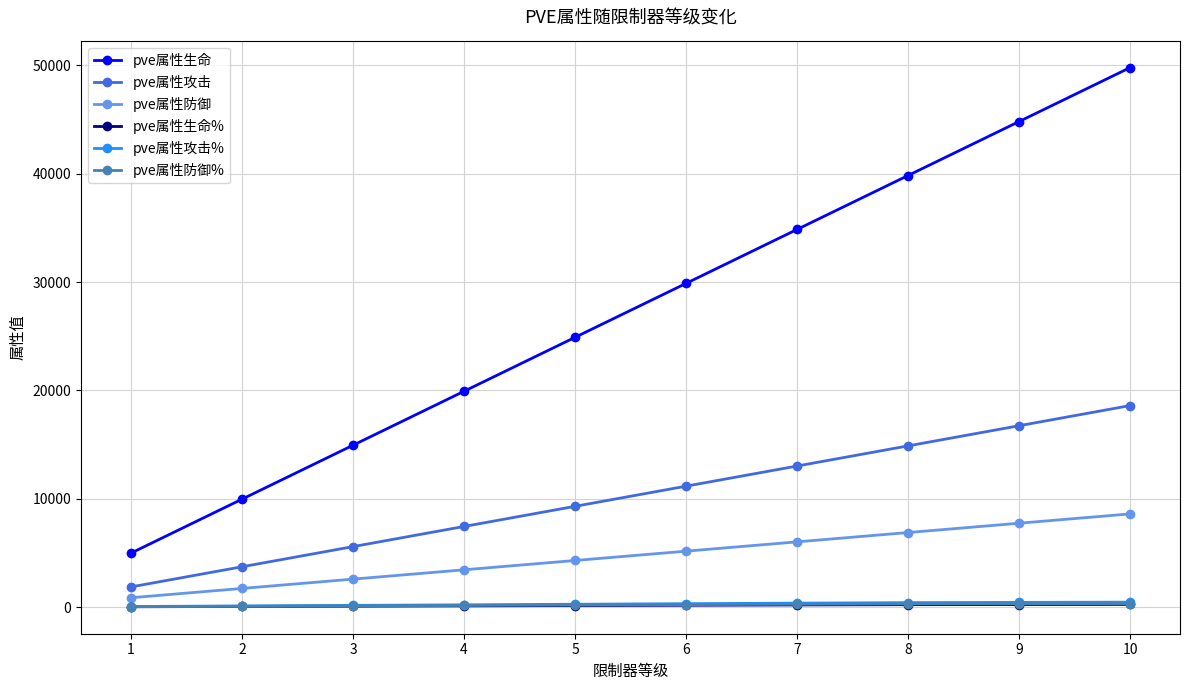

True or false: pve属性防御 has more than 2 interior local peaks.

False